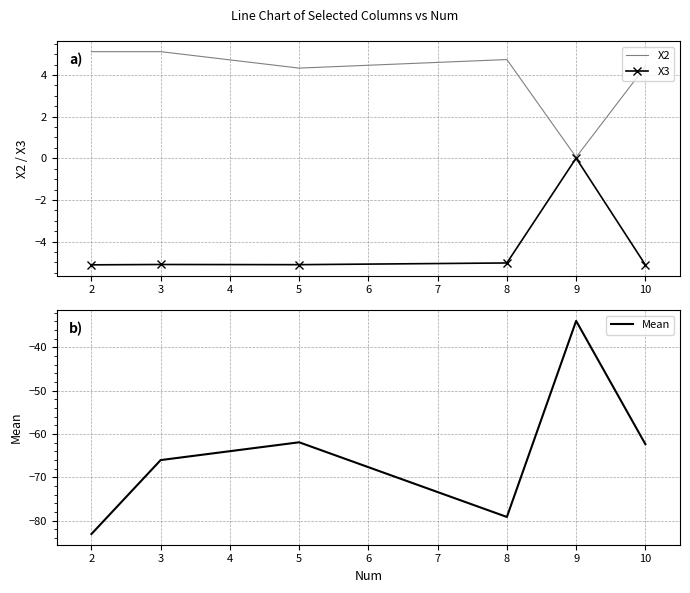

What are all the series names shown in the legend?

X2, X3, Mean